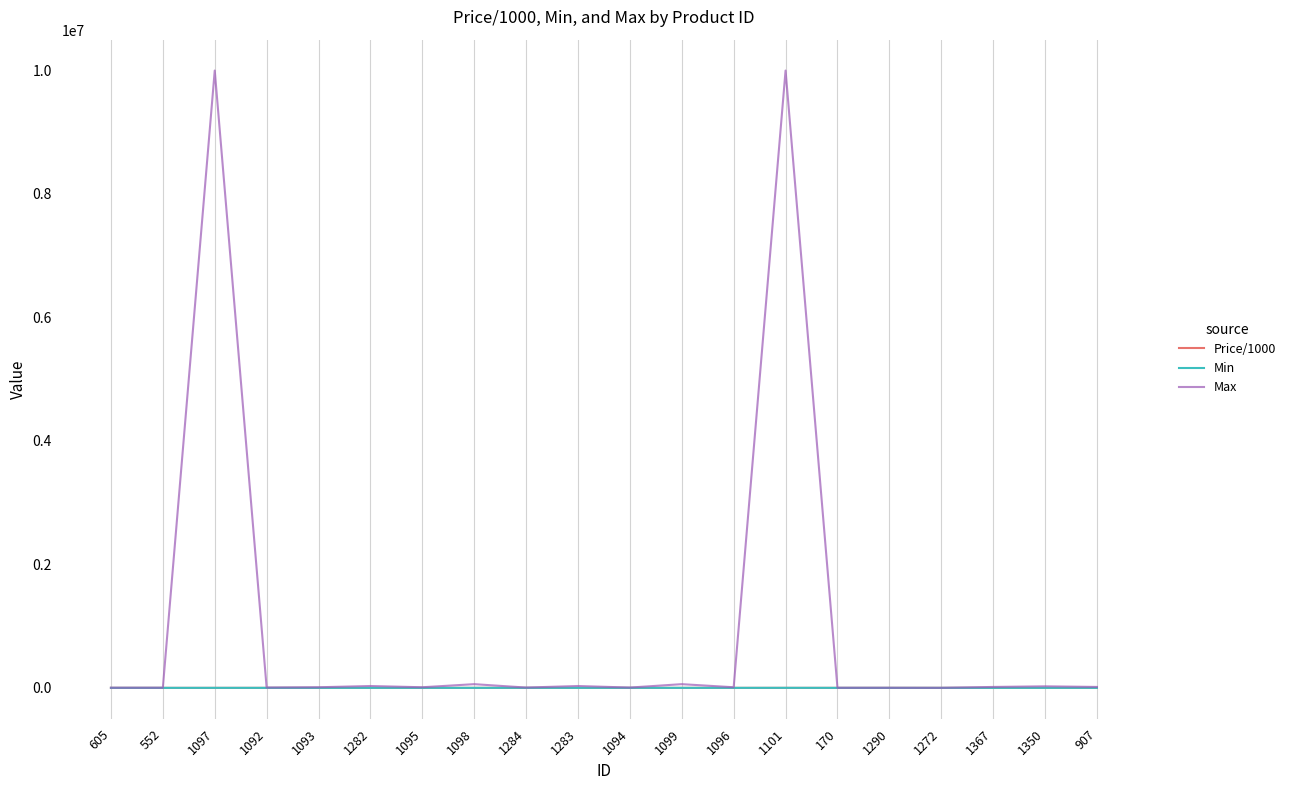

How many lines are shown in the chart?

3